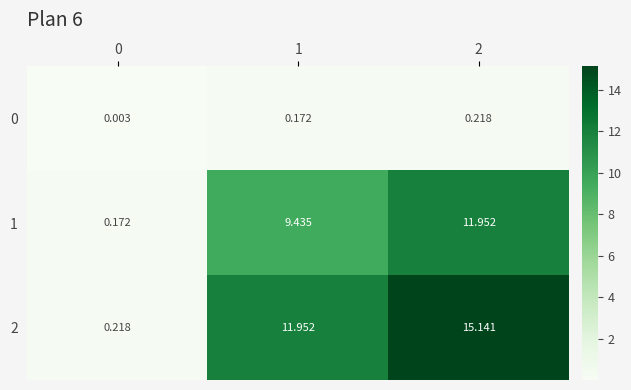

Is the value of 0 at 2 greater than the value of 1 at 0?

Yes